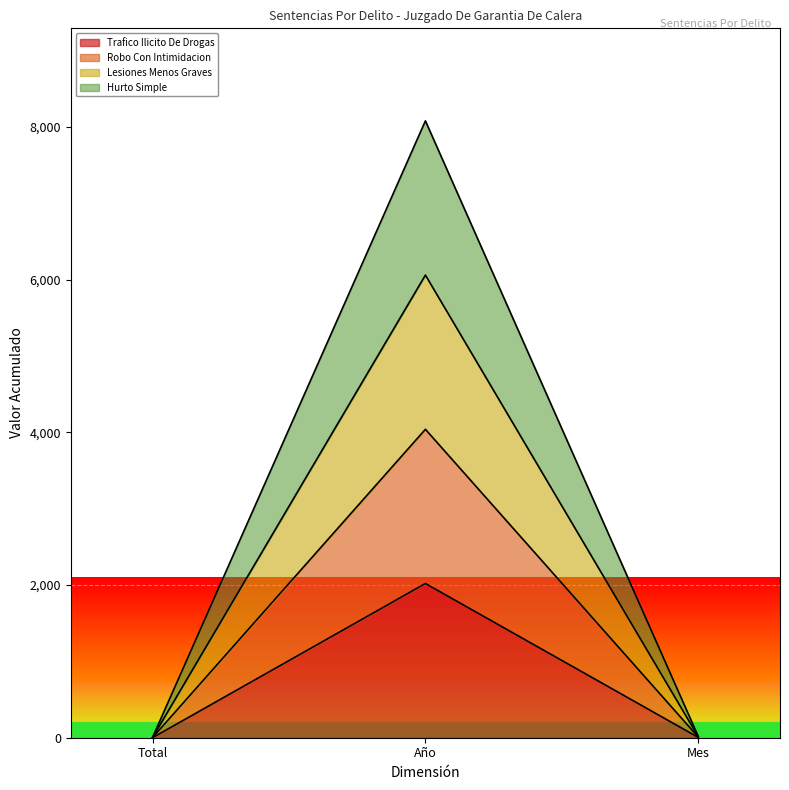

What position from the left is Mes?

3